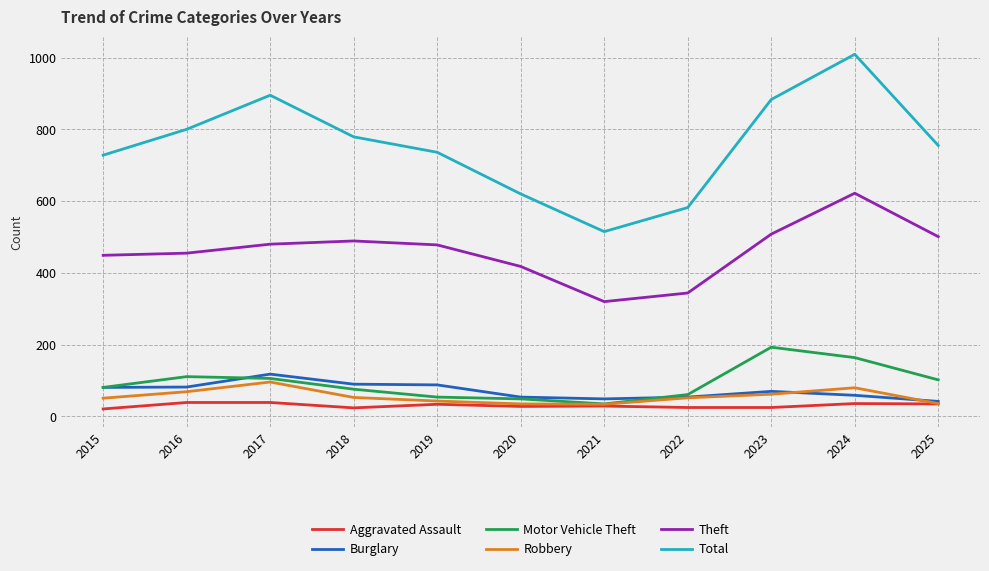

The value of Burglary at 2022 is 54. True or false?

True